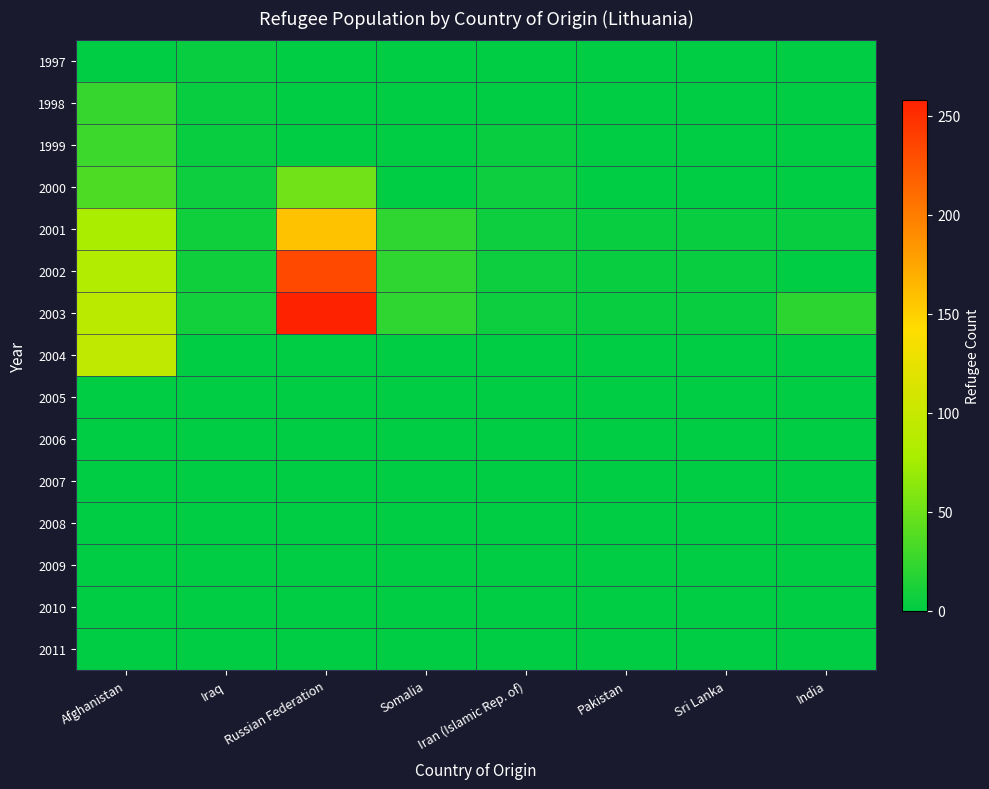

At which category is the sum across all series the highest?

Russian Federation